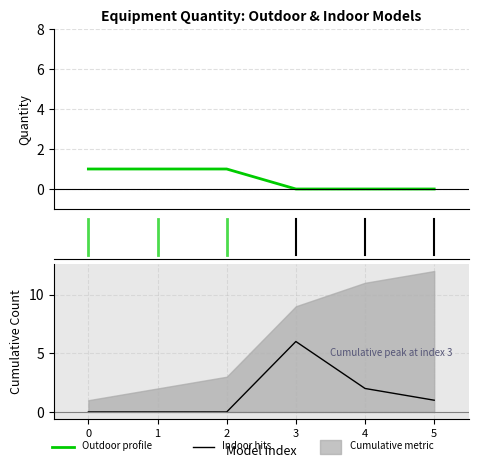

True or false: Outdoor Quantity and Indoor Quantity intersect in this chart.

True